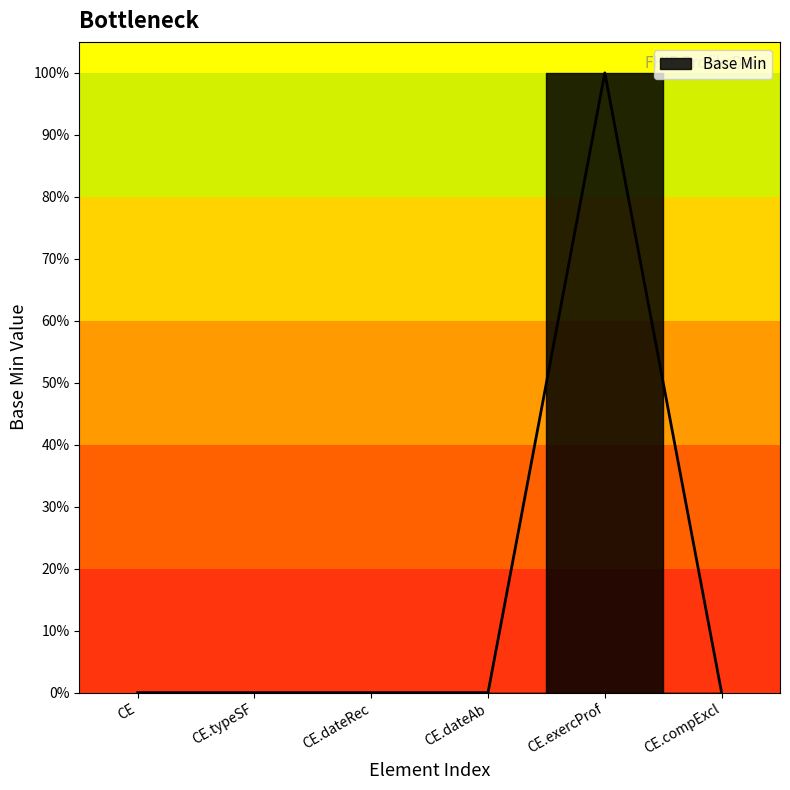

Reading left to right, what are all the values shown in this chart?

0	0	0	0	1	0